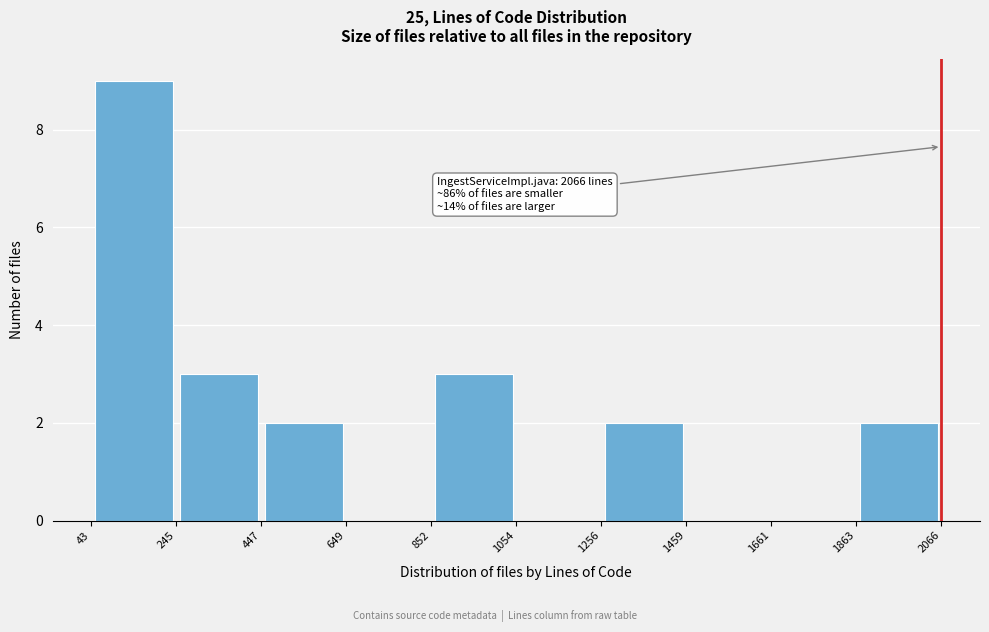

Which range on the x-axis has the tallest bar?

43 to 245